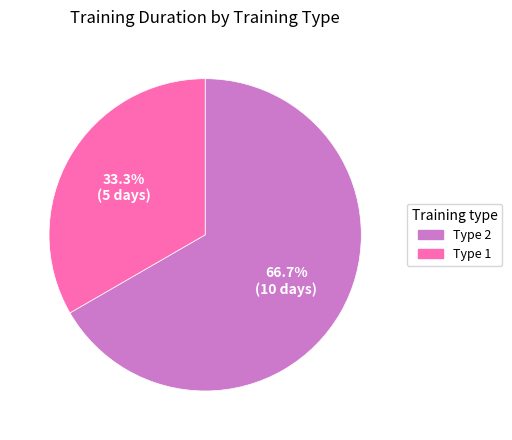

Which slice is the smallest?

Type 1